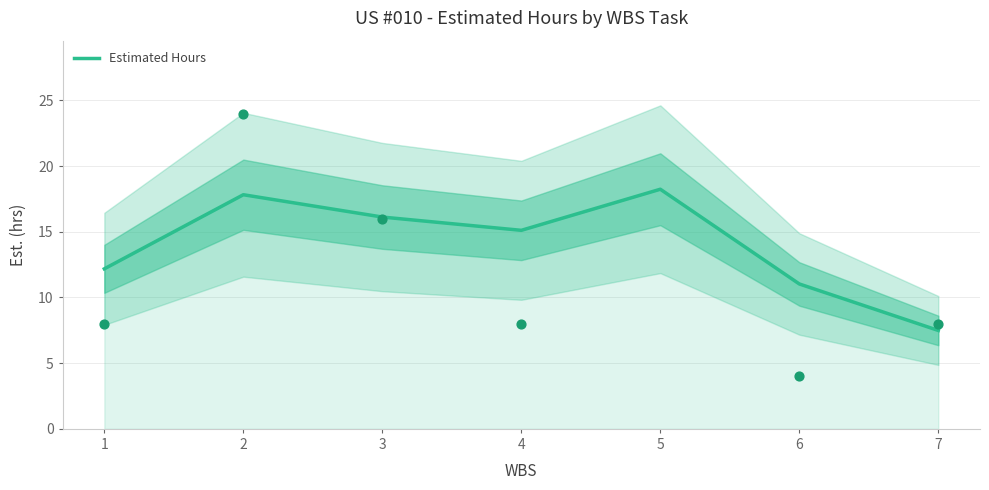

What is the change in value from 3 to 4?

-1.0